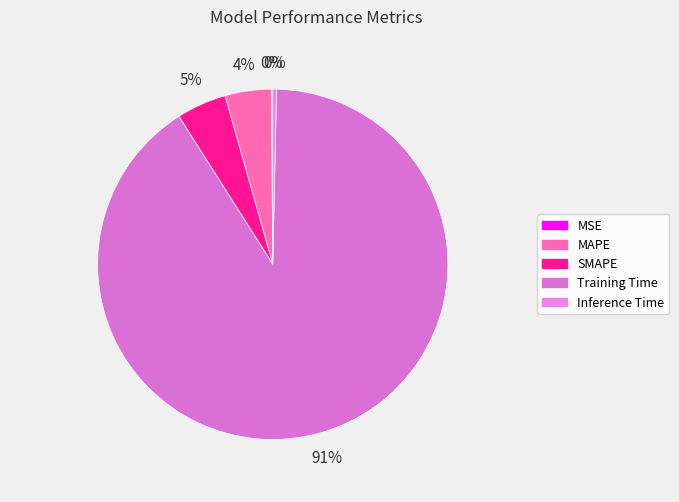

True or false: MAPE accounts for 4% of the total.

True